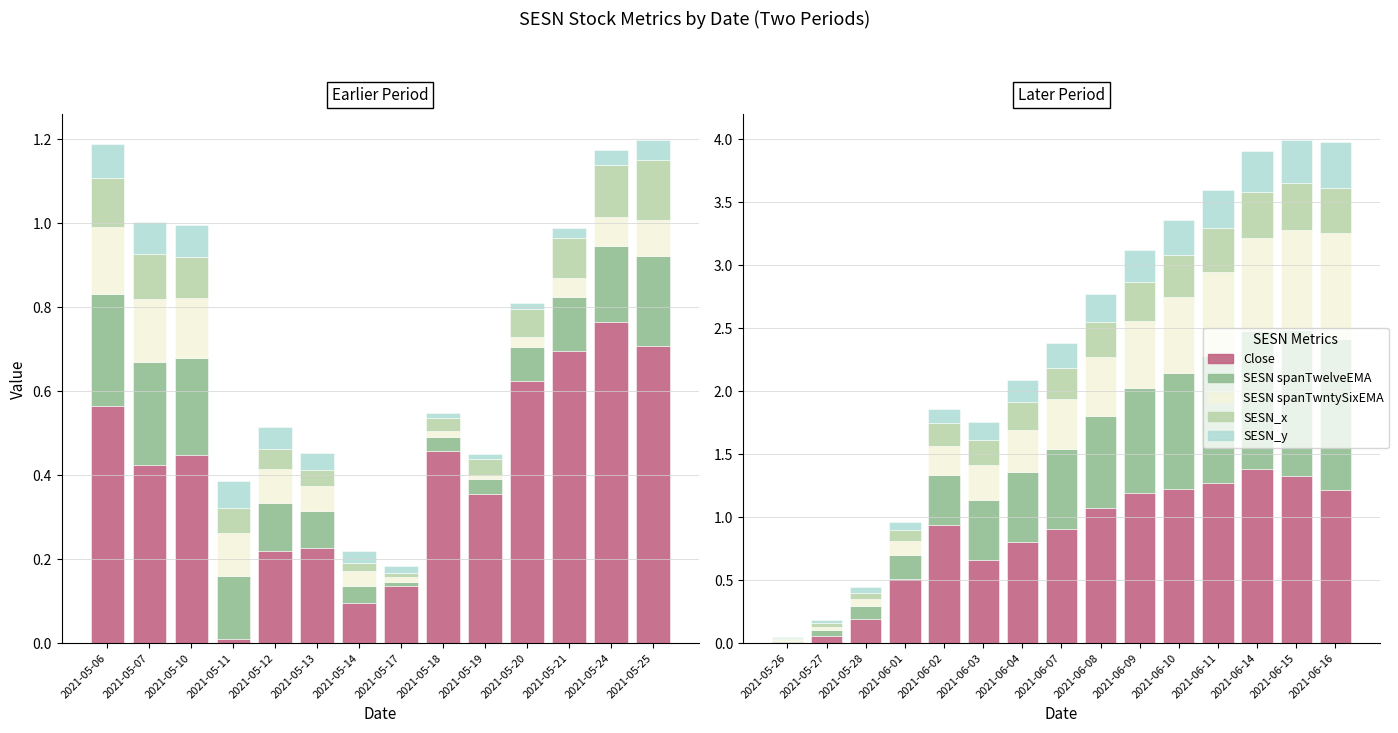

List the series in order of their peak value, lowest first.

SESN_y, SESN_x, SESN spanTwntySixEMA, SESN spanTwelveEMA, Close